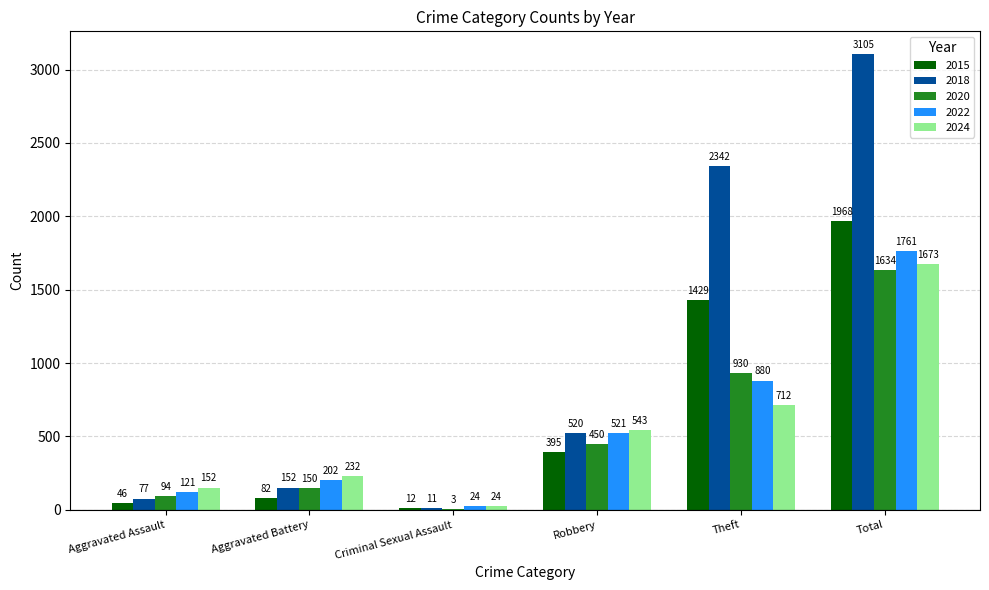

Which series has the largest total across all categories?

2018